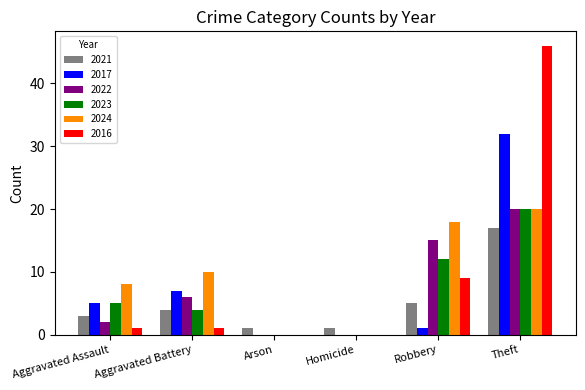

Count the number of categories in the chart.

6